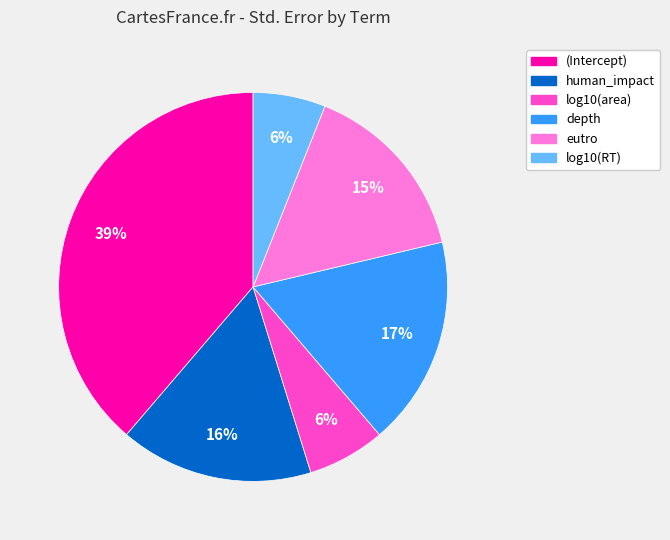

What percentage is the log10(area) slice, to the nearest percent?

6%